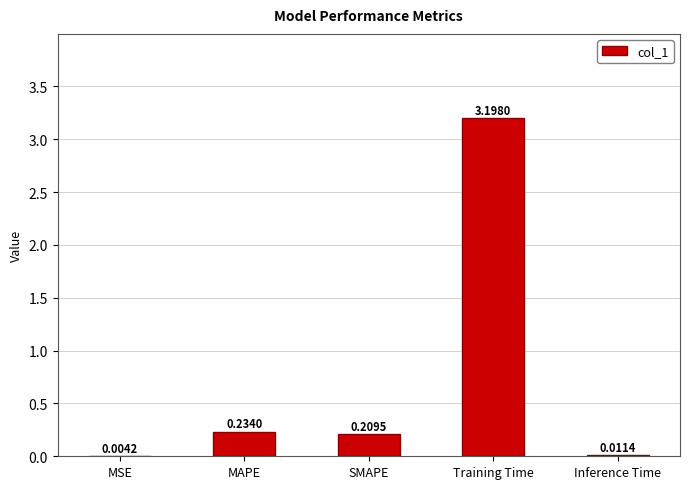

Which category has the highest value across all series?

Training Time